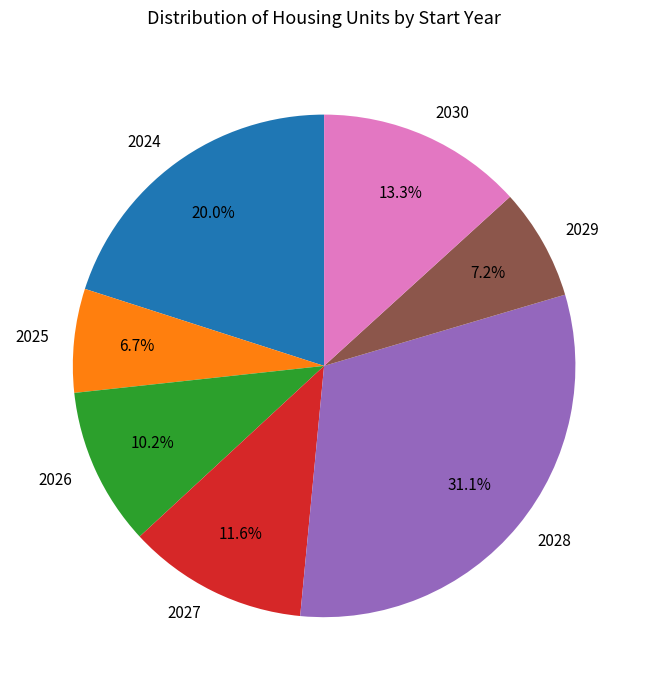

Combined, do 2027 and 2028 account for over 50%?

No